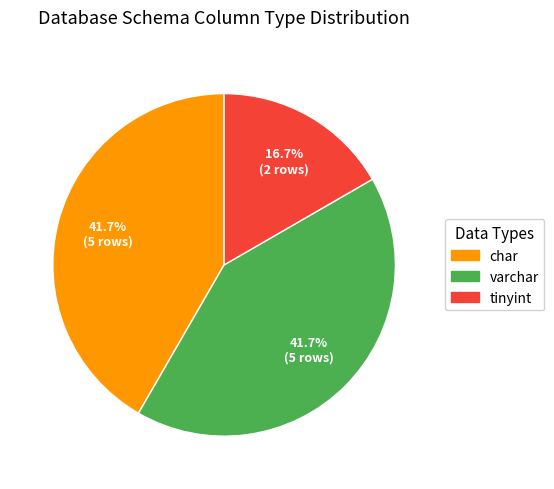

How many slices are in this pie chart?

3